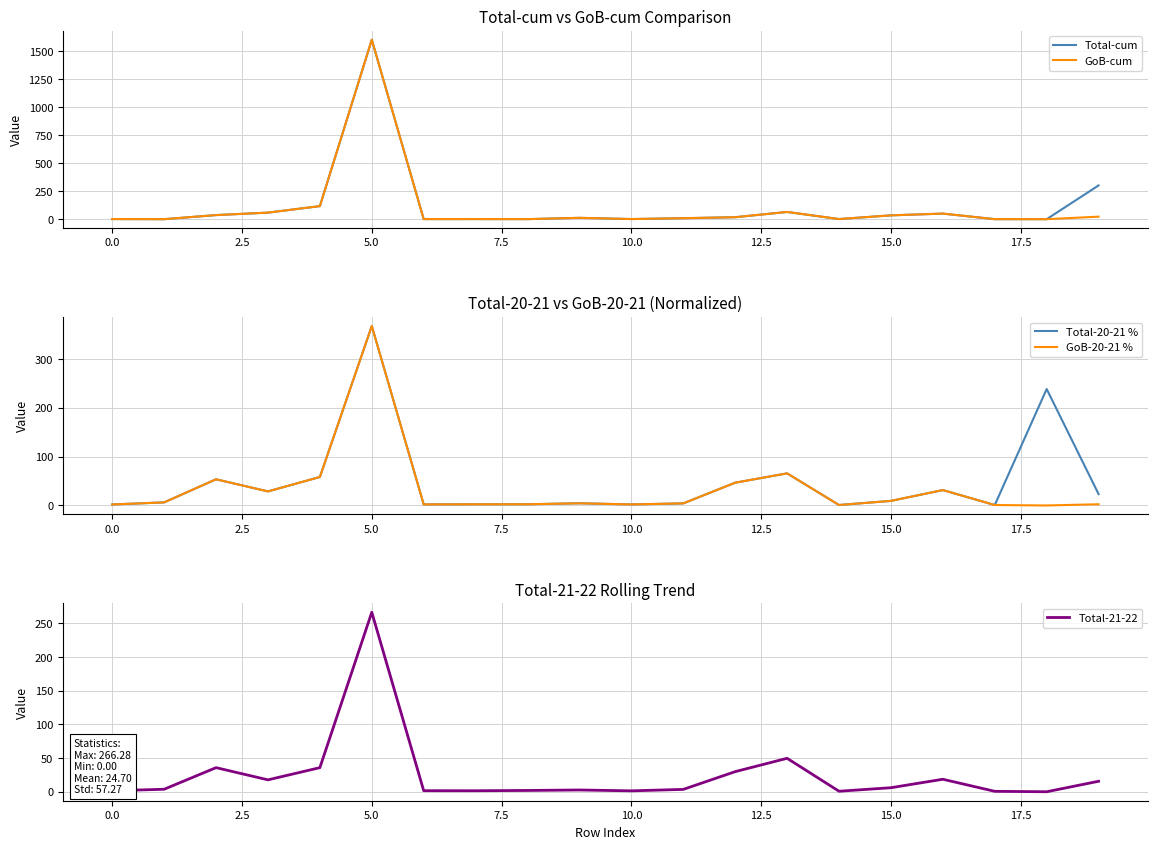

Is it true that GoB-cum equals 52.2 at 2.5?

False